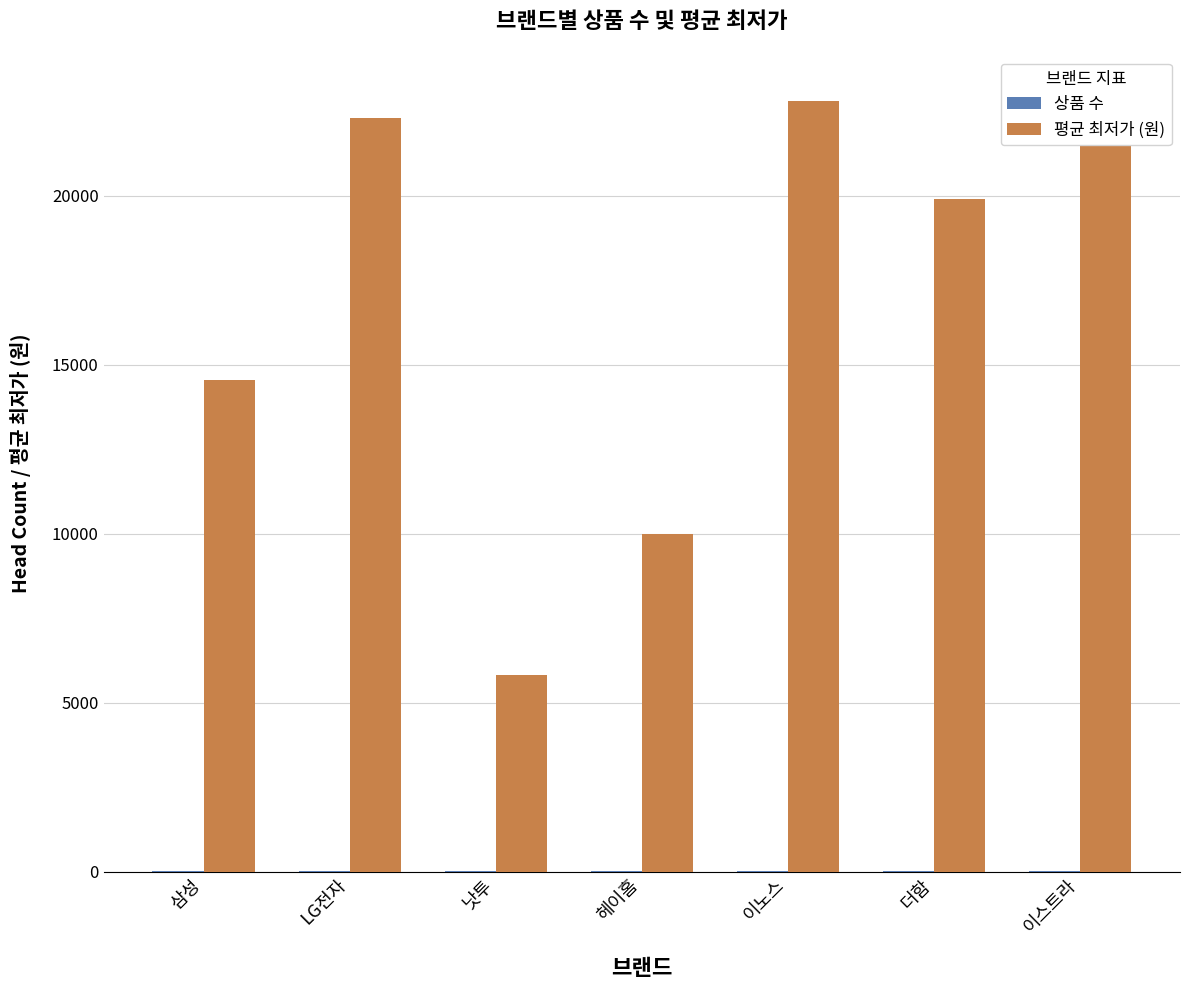

What is the label of the 2nd bar from the left?

LG전자